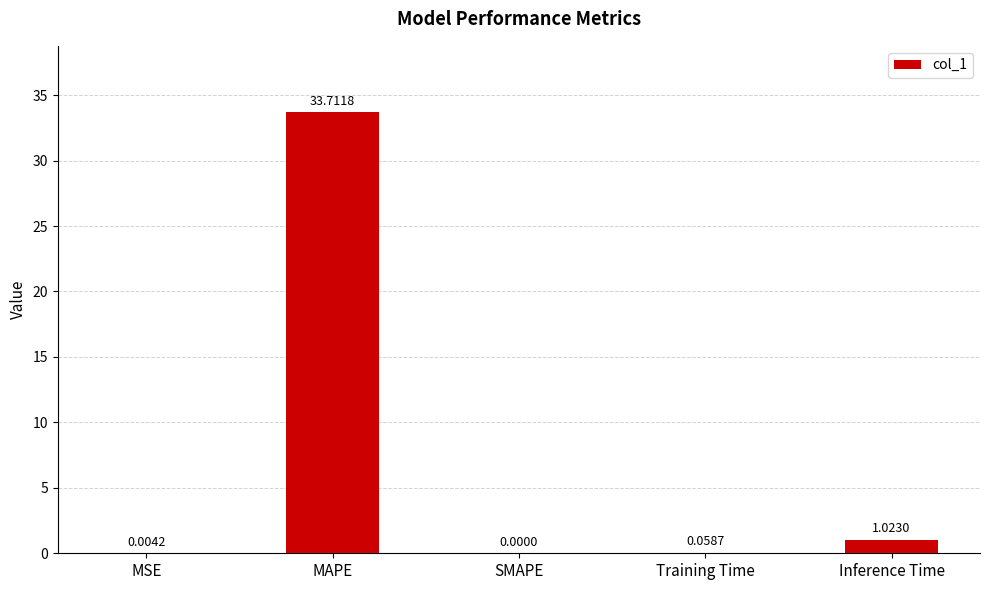

What is the sum of the values at Inference Time and MAPE?

34.7